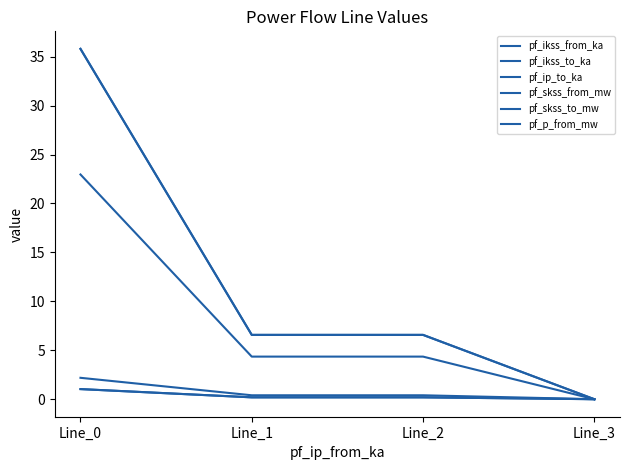

Does the chart have visible grid lines?

No